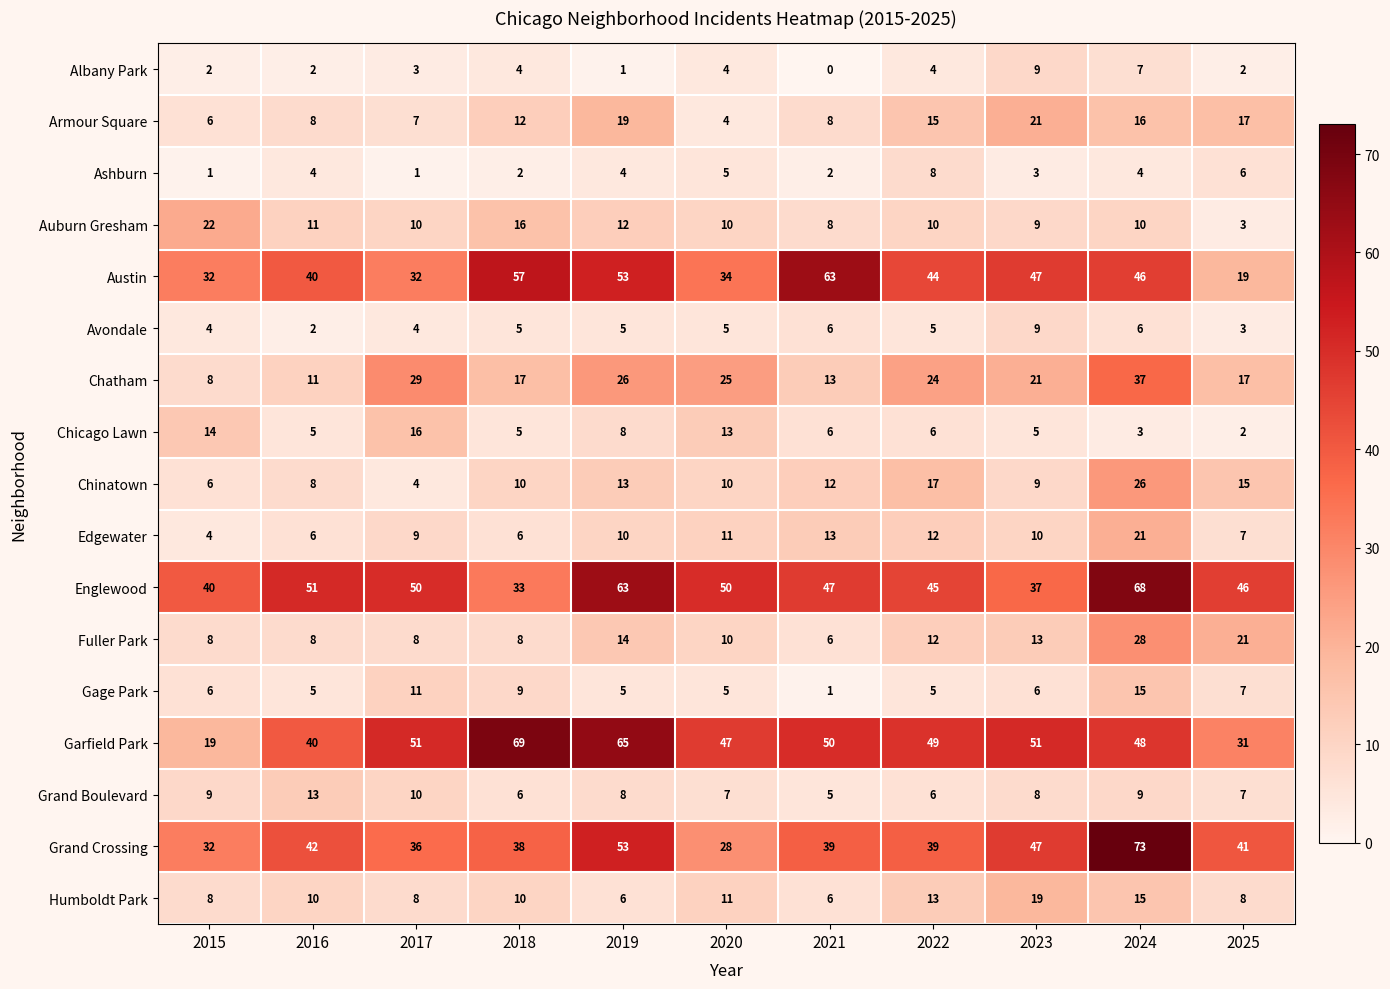

What is the spread (max minus min) of values at 2015?

39